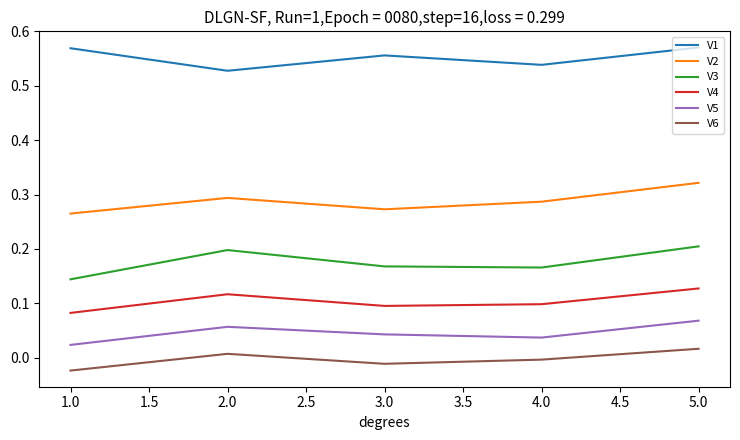

Is the value of V1 at 4.0 greater than the value of V6 at 4.0?

Yes